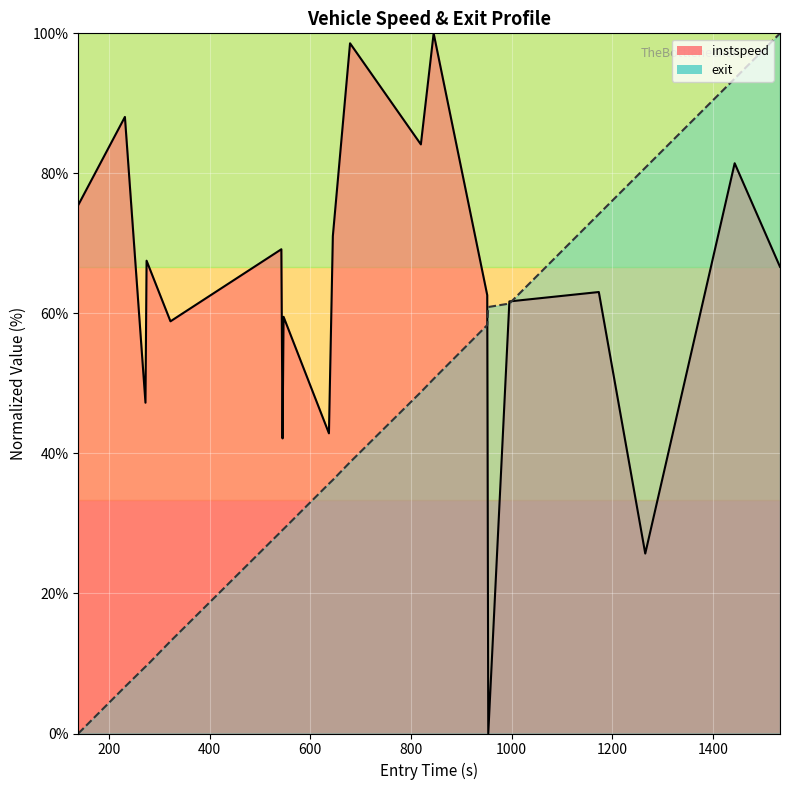

Between 367 and 129, which series saw the biggest shift?

exit